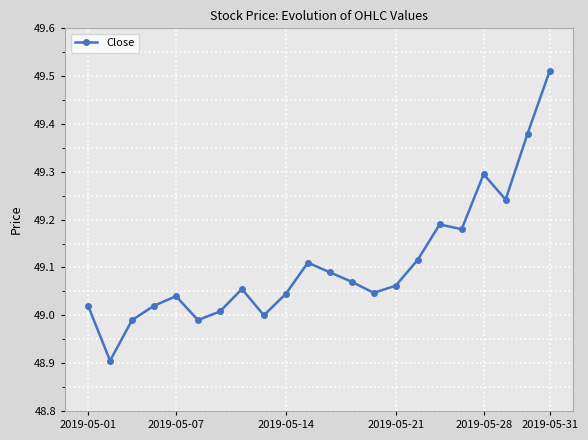

What is the difference between the second highest and second lowest values?

0.4